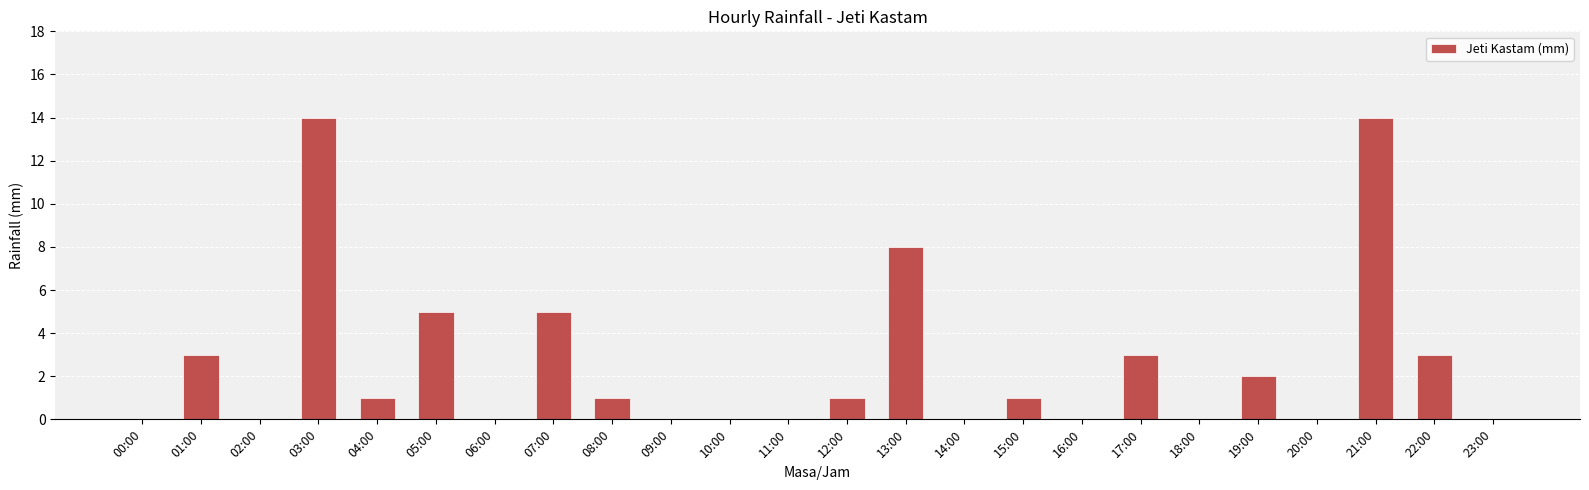

The chart shows a value of 6 at 14:00. True or false?

False